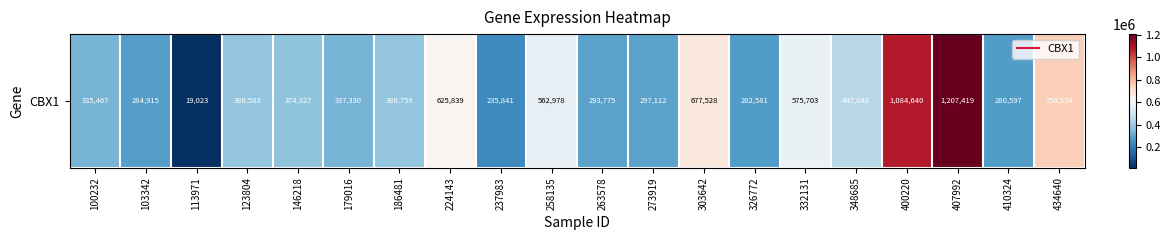

Read the value at 407992, to the nearest 100.

1207400